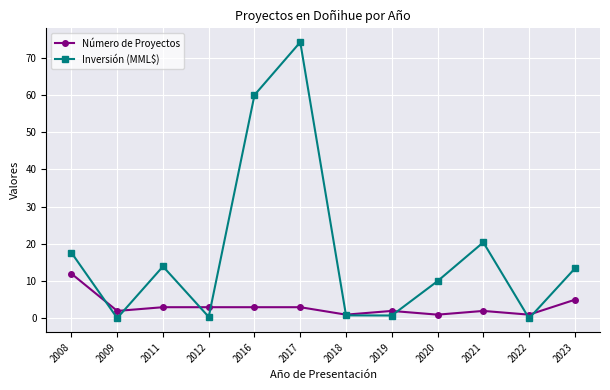

At which label is Inversión (MML$) closest to 37?

2021